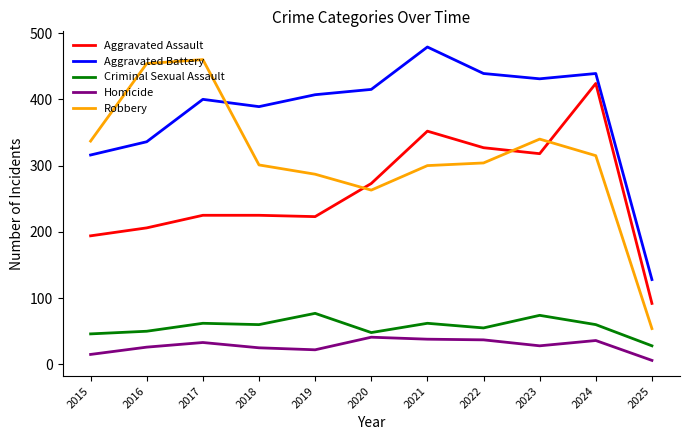

Which category has the highest value across all series?

2021